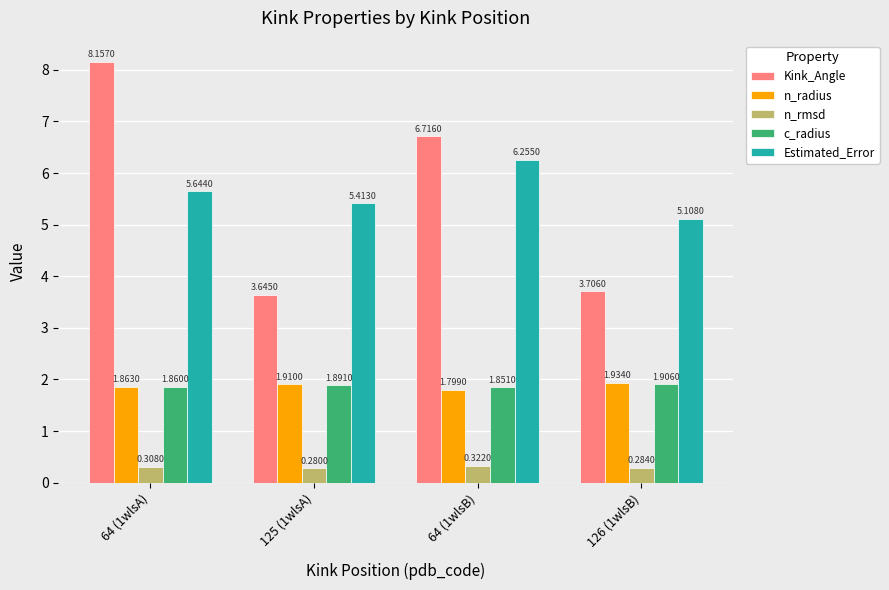

How many groups of bars are there?

4